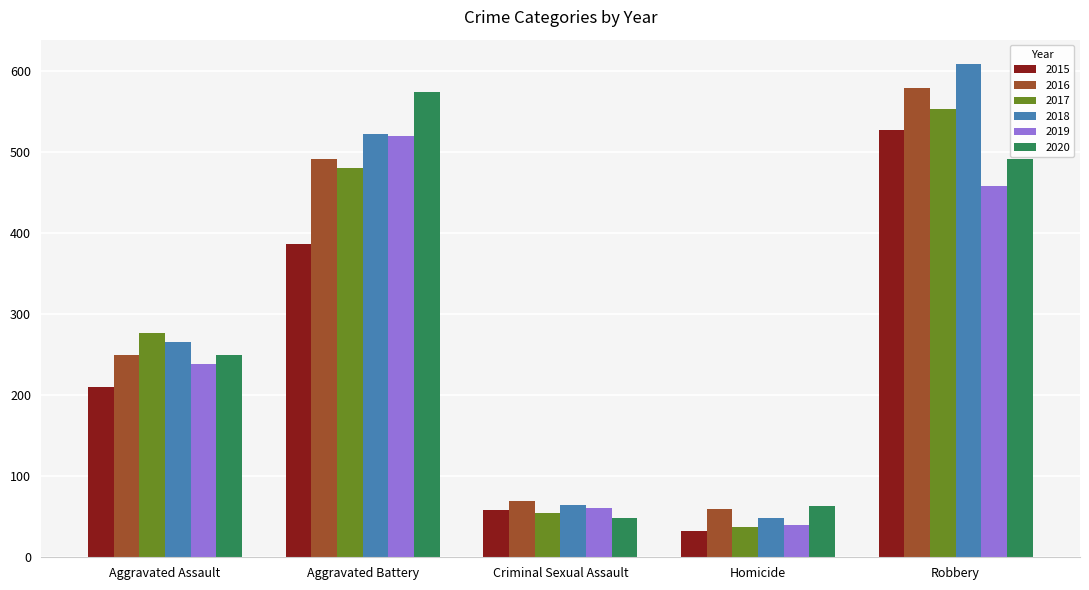

What value does the 2019 series have at Homicide?

40